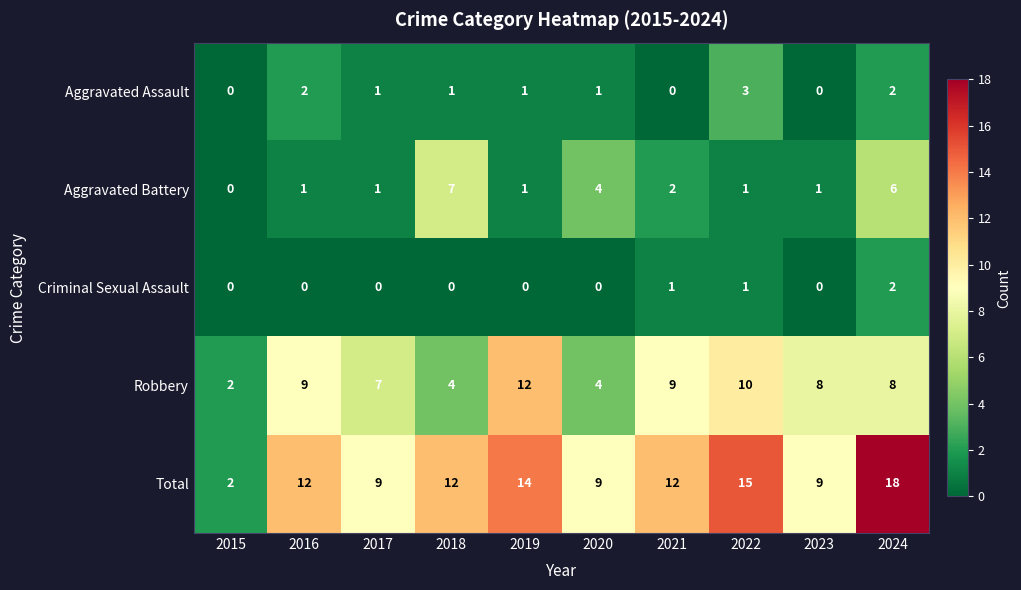

At which category does the chart reach its peak across all series?

2024